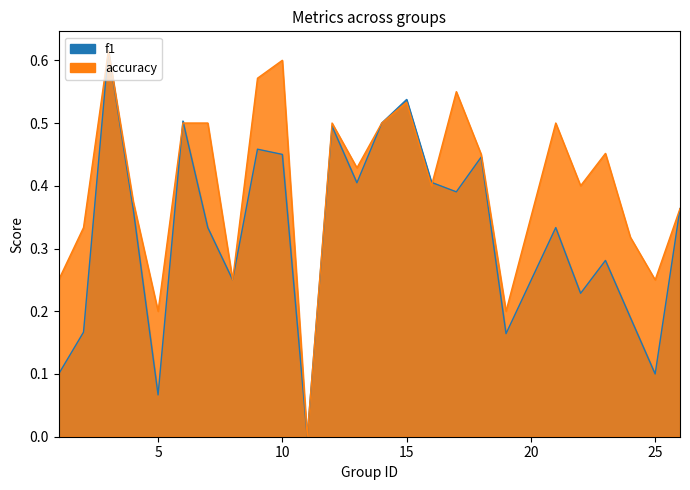

What is the value of the accuracy point at the 4th from the left?

0.4